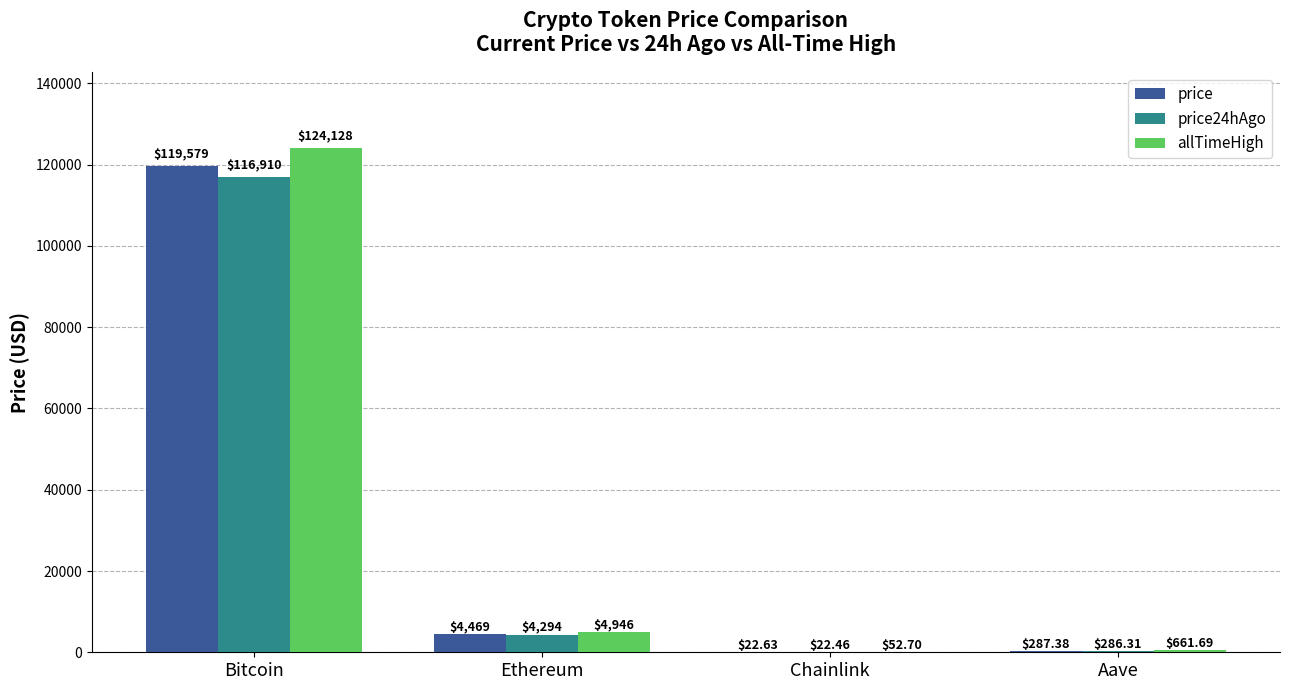

At which label is price24hAgo closest to 58466?

Ethereum